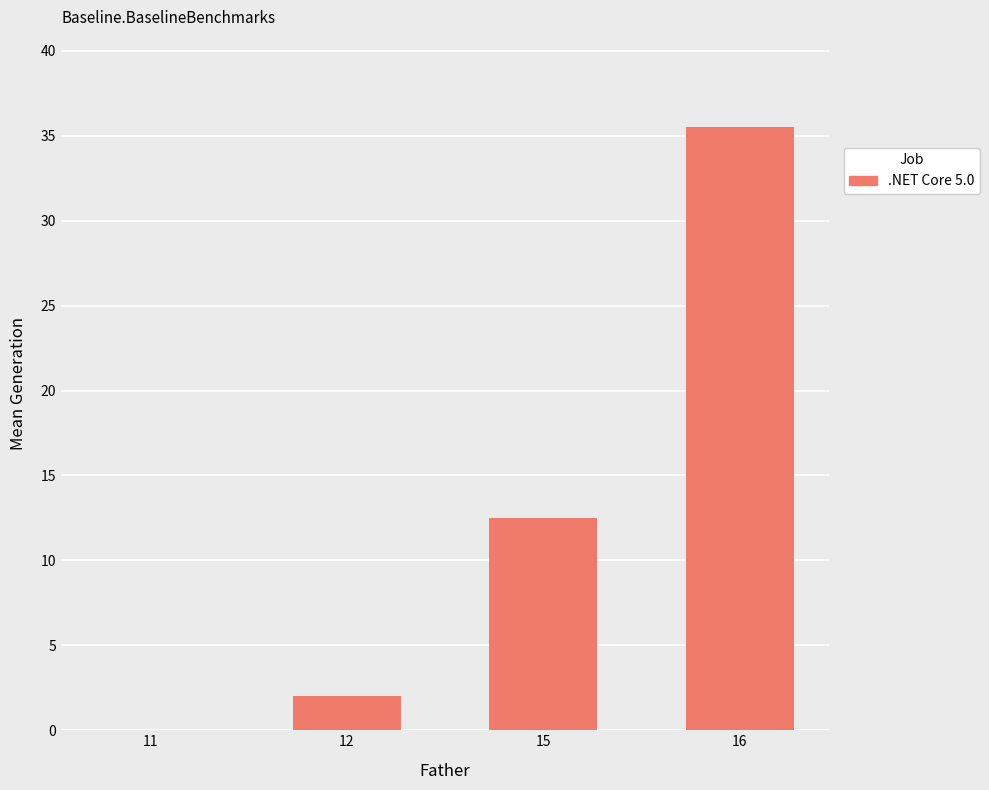

Where does the data first go above 12?

15